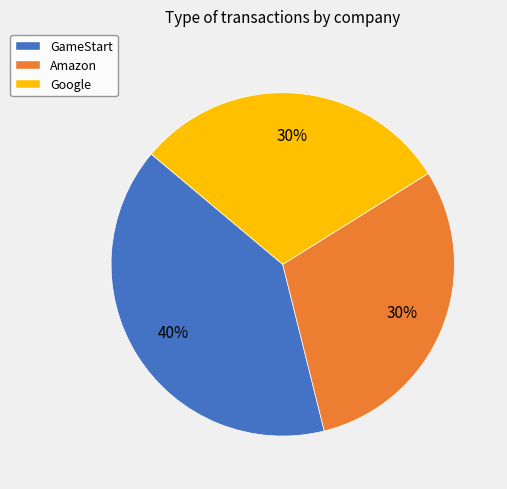

What percentage is the Amazon slice, to the nearest percent?

30%